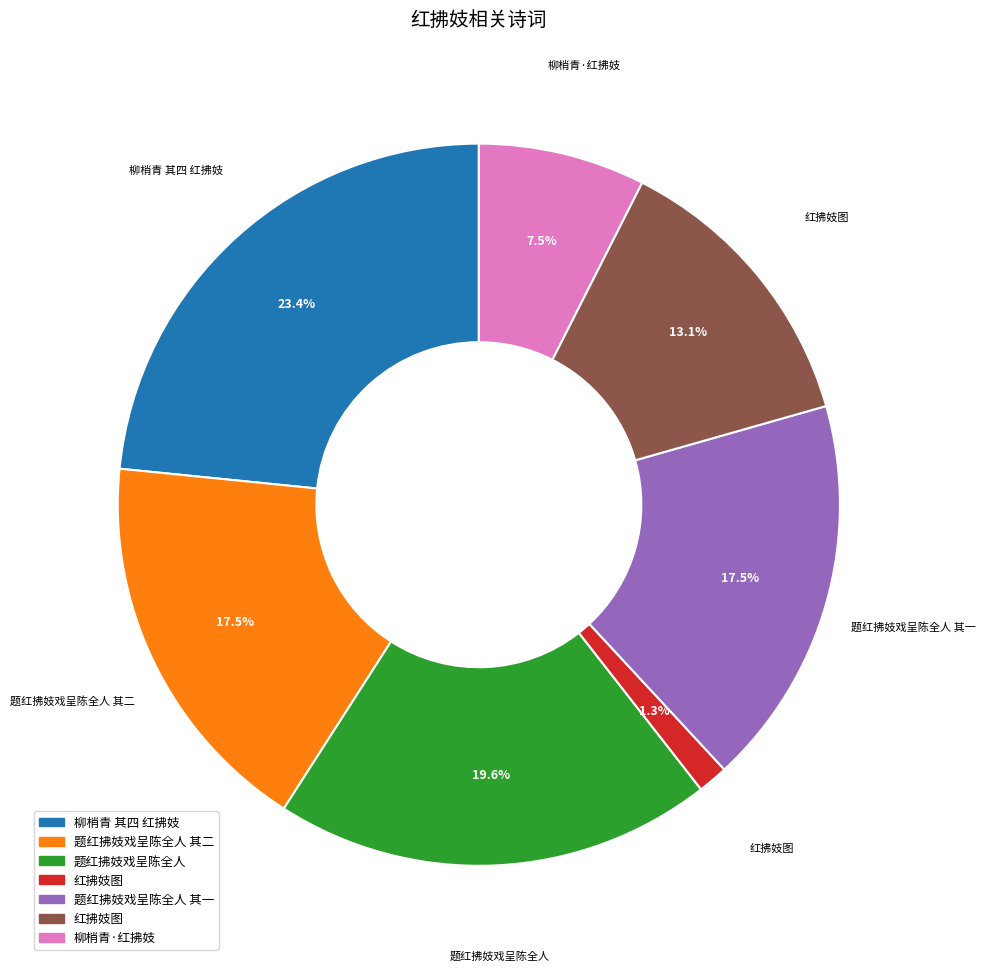

Does any single category account for the majority?

No